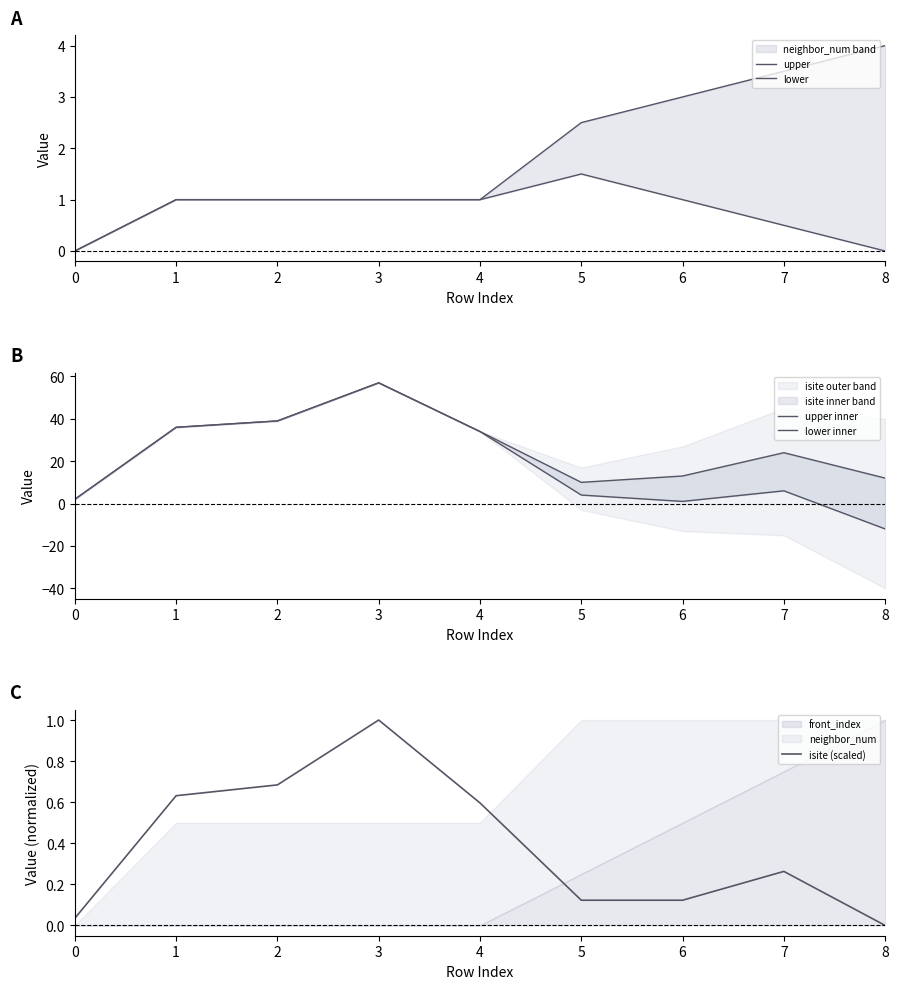

The isite (scaled) series shows 0.3 at 7. True or false?

True